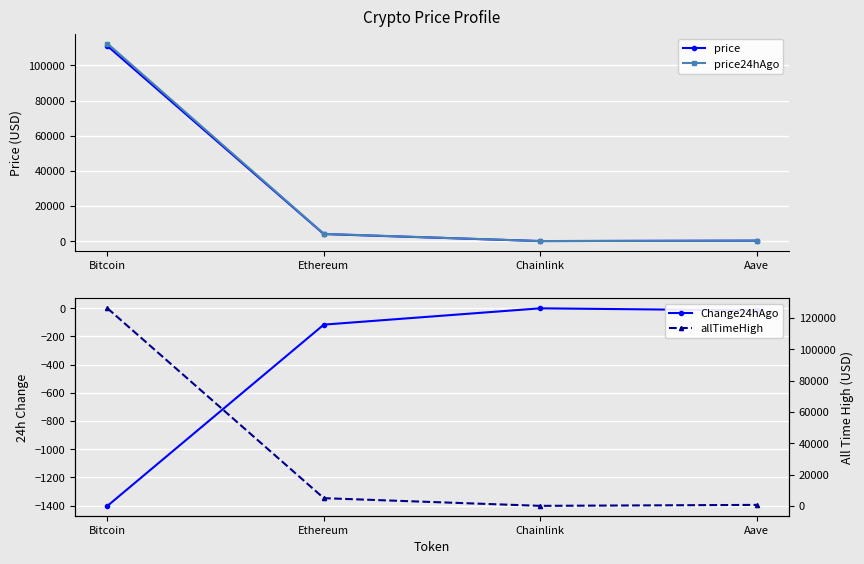

True or false: Change24hAgo and price24hAgo intersect in this chart.

False